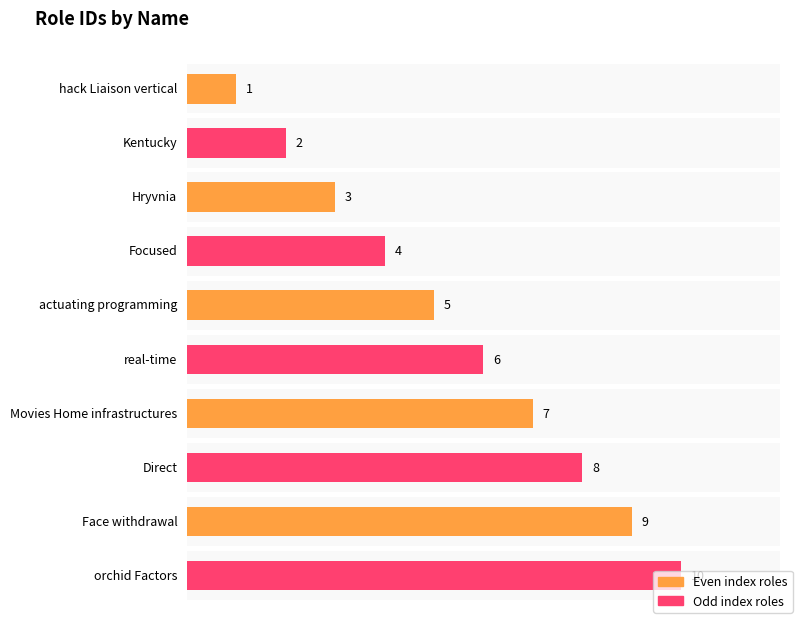

At which label is the value closest to 5?

actuating programming